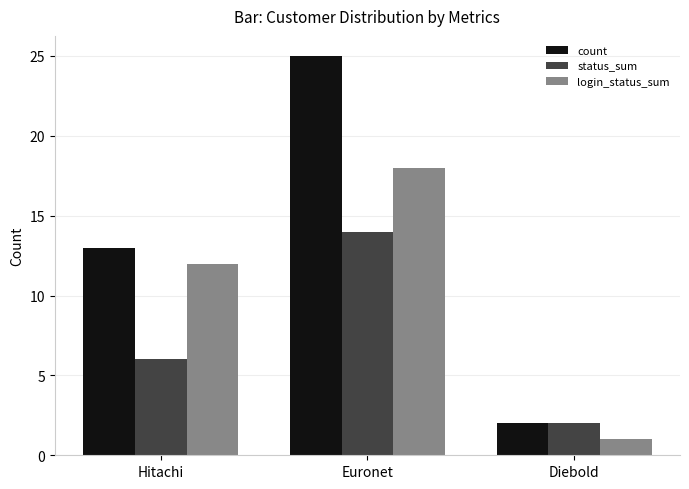

What is the difference between the status_sum values at Diebold and Euronet?

12